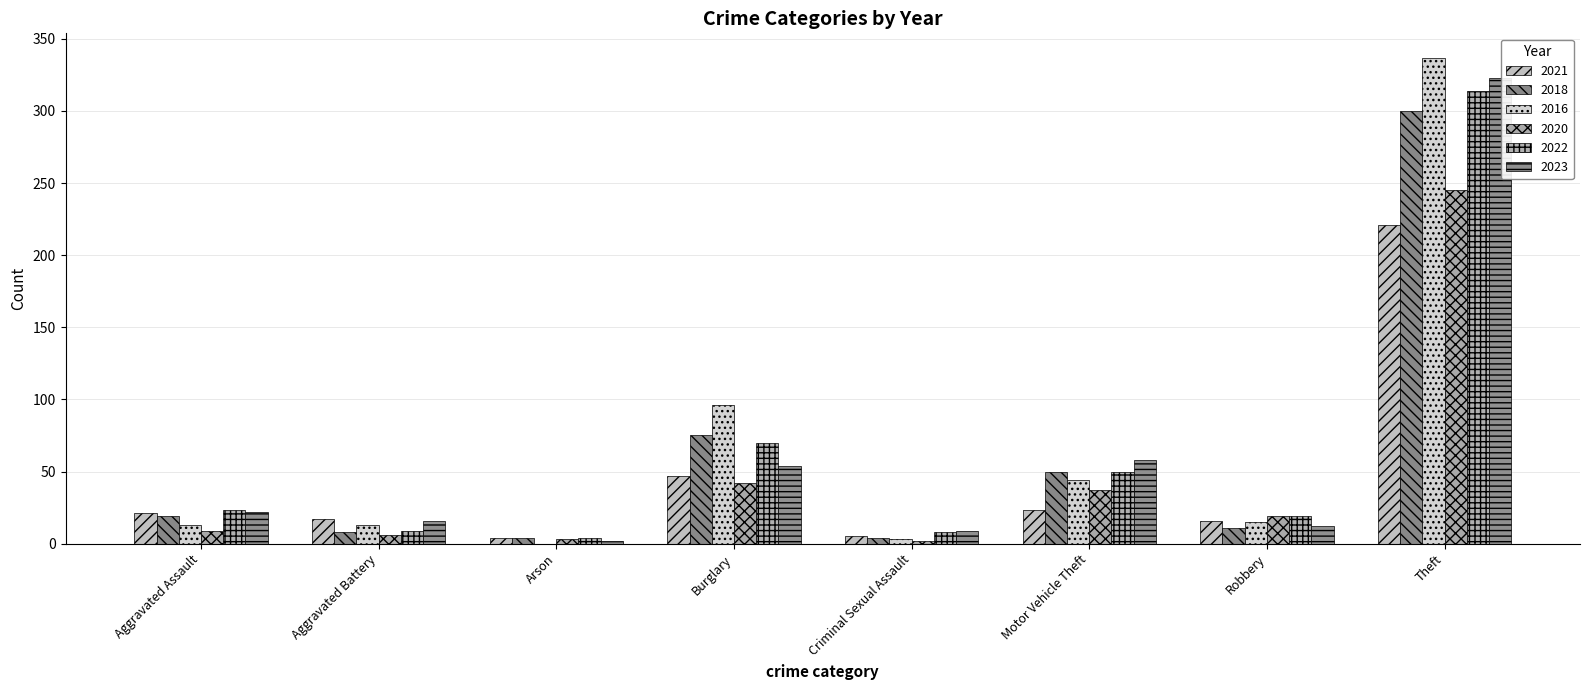

Reading left to right, what are all the values shown in this chart?

2021: 21	17	4	47	5	23	16	221
2018: 19	8	4	75	4	50	11	300
2016: 13	13	0	96	3	44	15	337
2020: 9	6	3	42	2	37	19	245
2022: 23	9	4	70	8	50	19	314
2023: 22	16	2	54	9	58	12	323